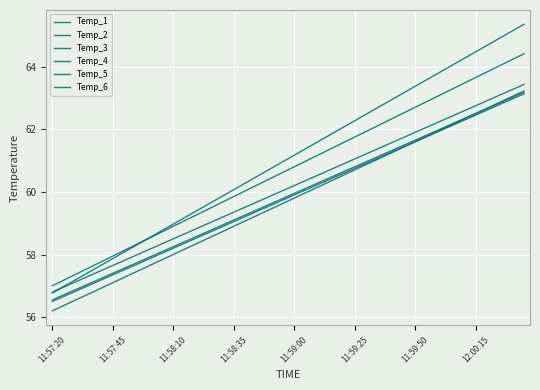

Count the number of categories in the chart.

40